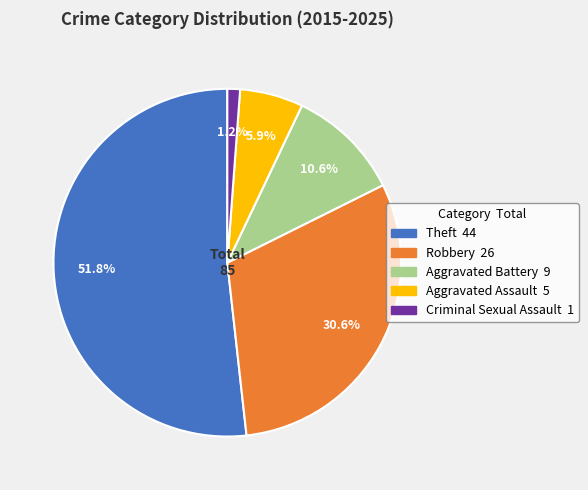

Rank the categories by value from lowest to highest.

Criminal Sexual Assault, Aggravated Assault, Aggravated Battery, Robbery, Theft